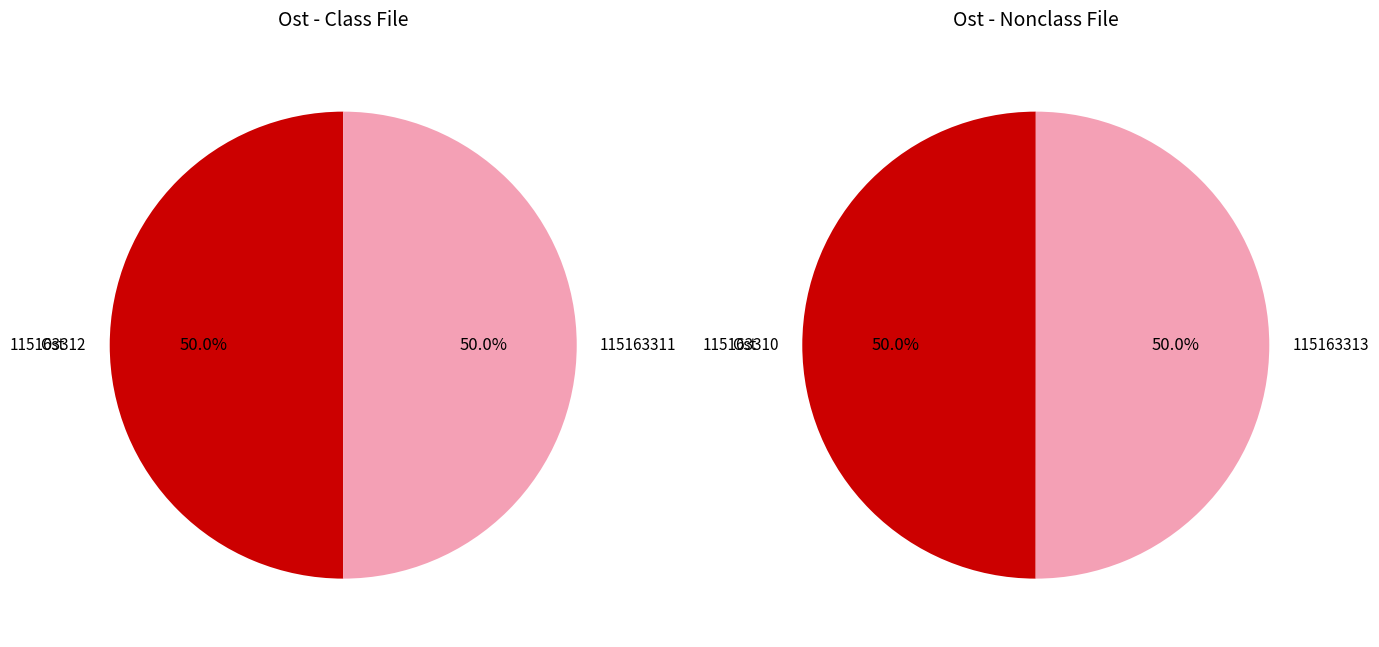

Does 115163311 represent more than half of the total?

No